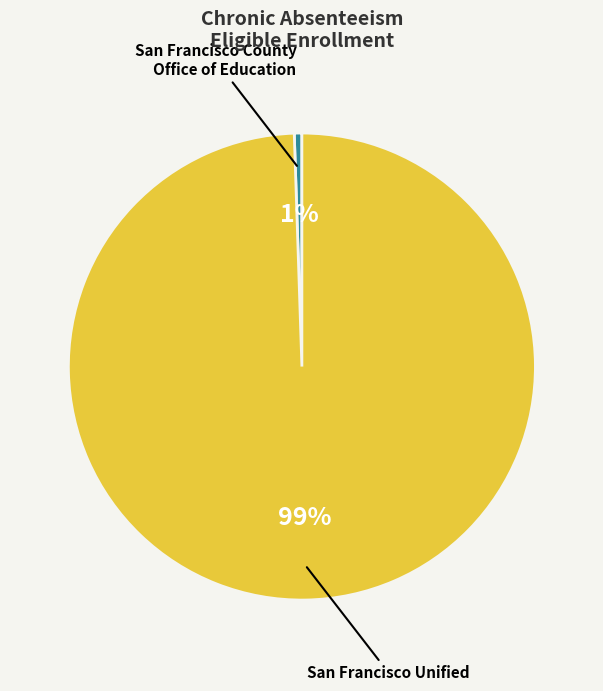

Which slice is the largest?

San Francisco Unified